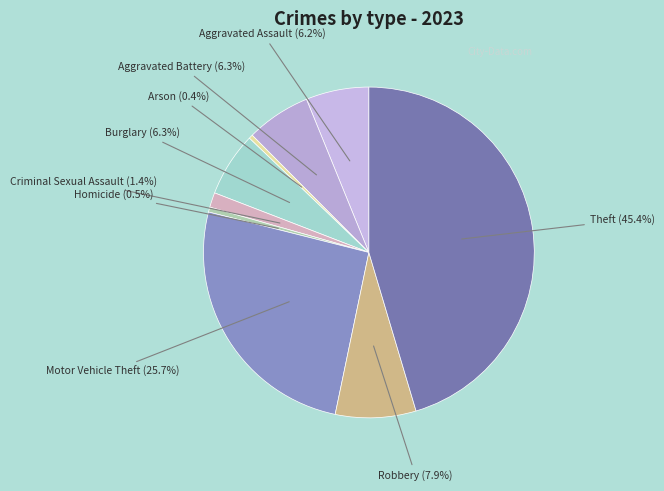

To the nearest percent, what is the average slice percentage?

11%